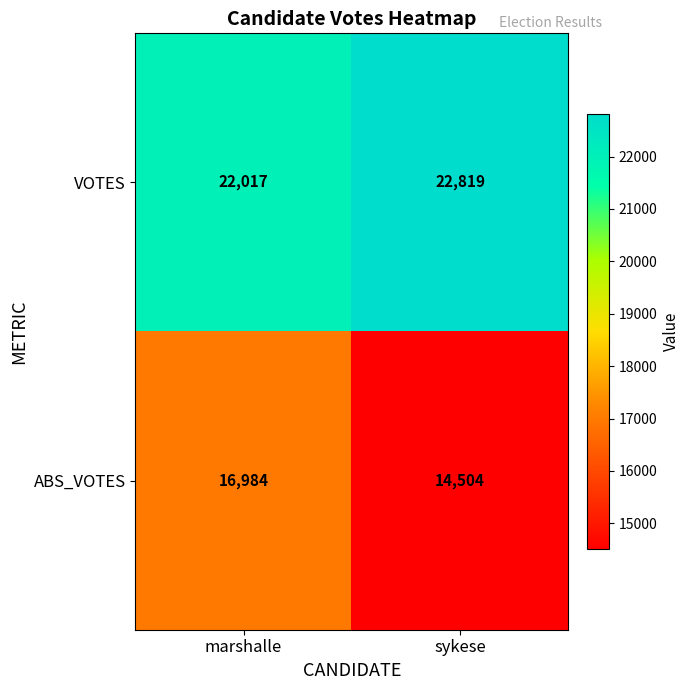

At sykese, list the series in order from smallest to largest.

ABS_VOTES, VOTES